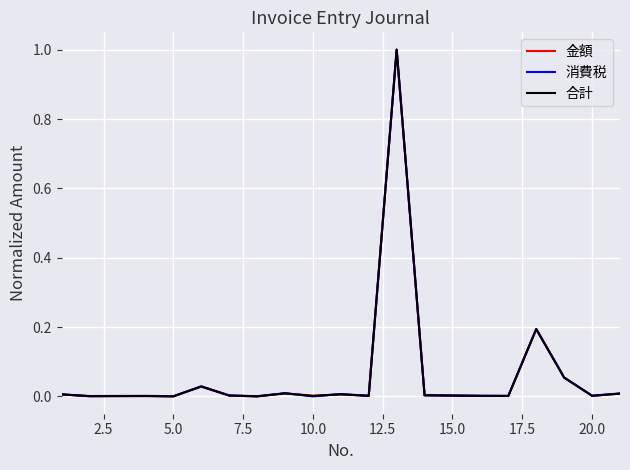

What is the difference between the maximum and minimum values in the 合計 series?

1.0